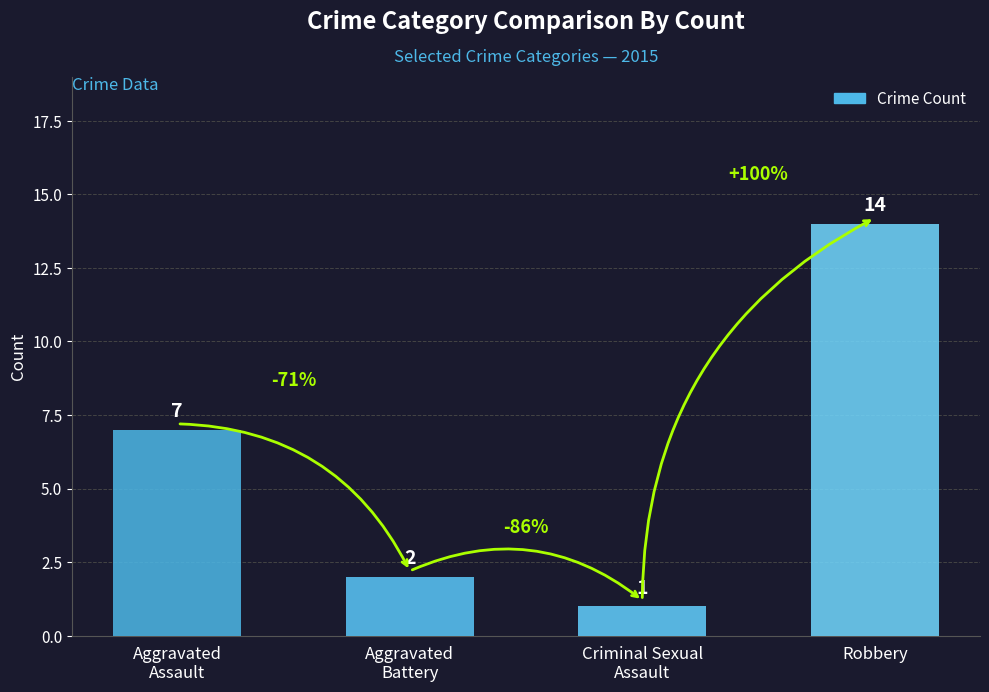

Where is the data nearest to the value 7?

Aggravated
Assault